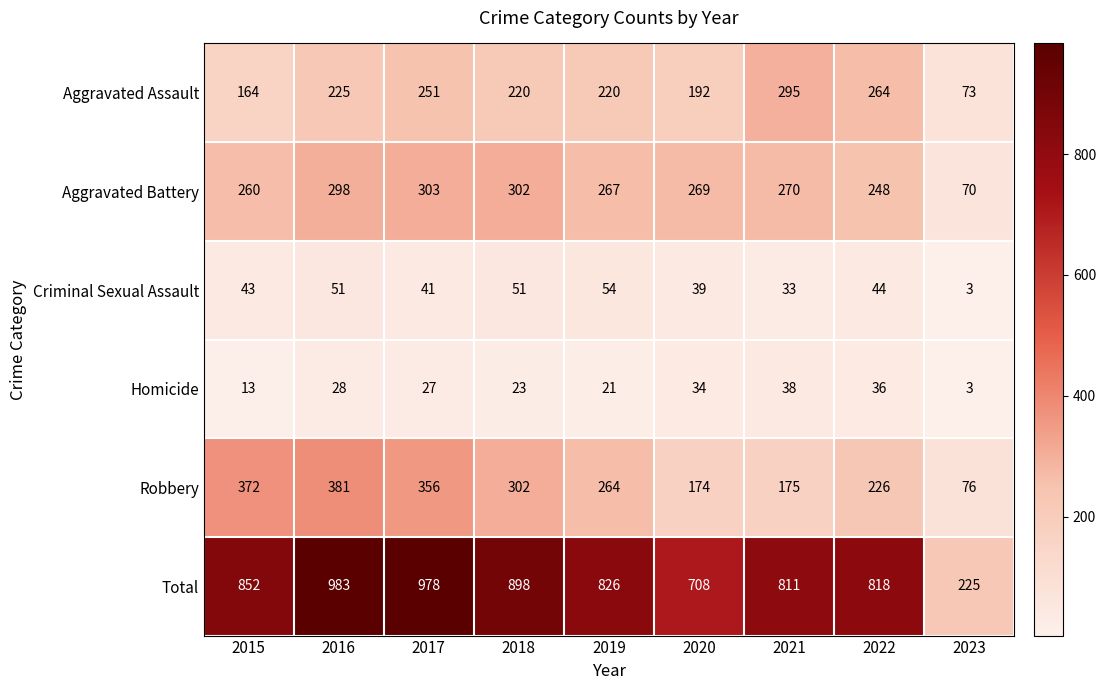

Which label corresponds to the smallest value in the chart?

2023